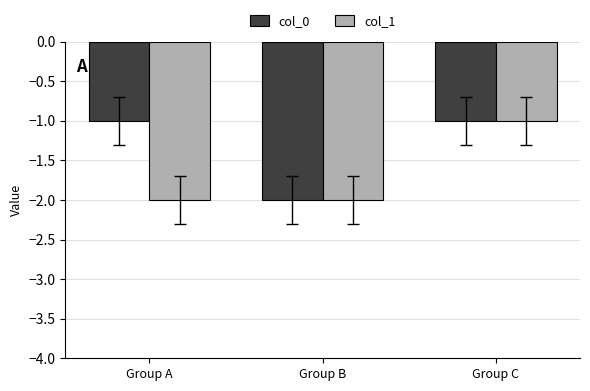

At Group A, list the series in order from largest to smallest.

col_0, col_1